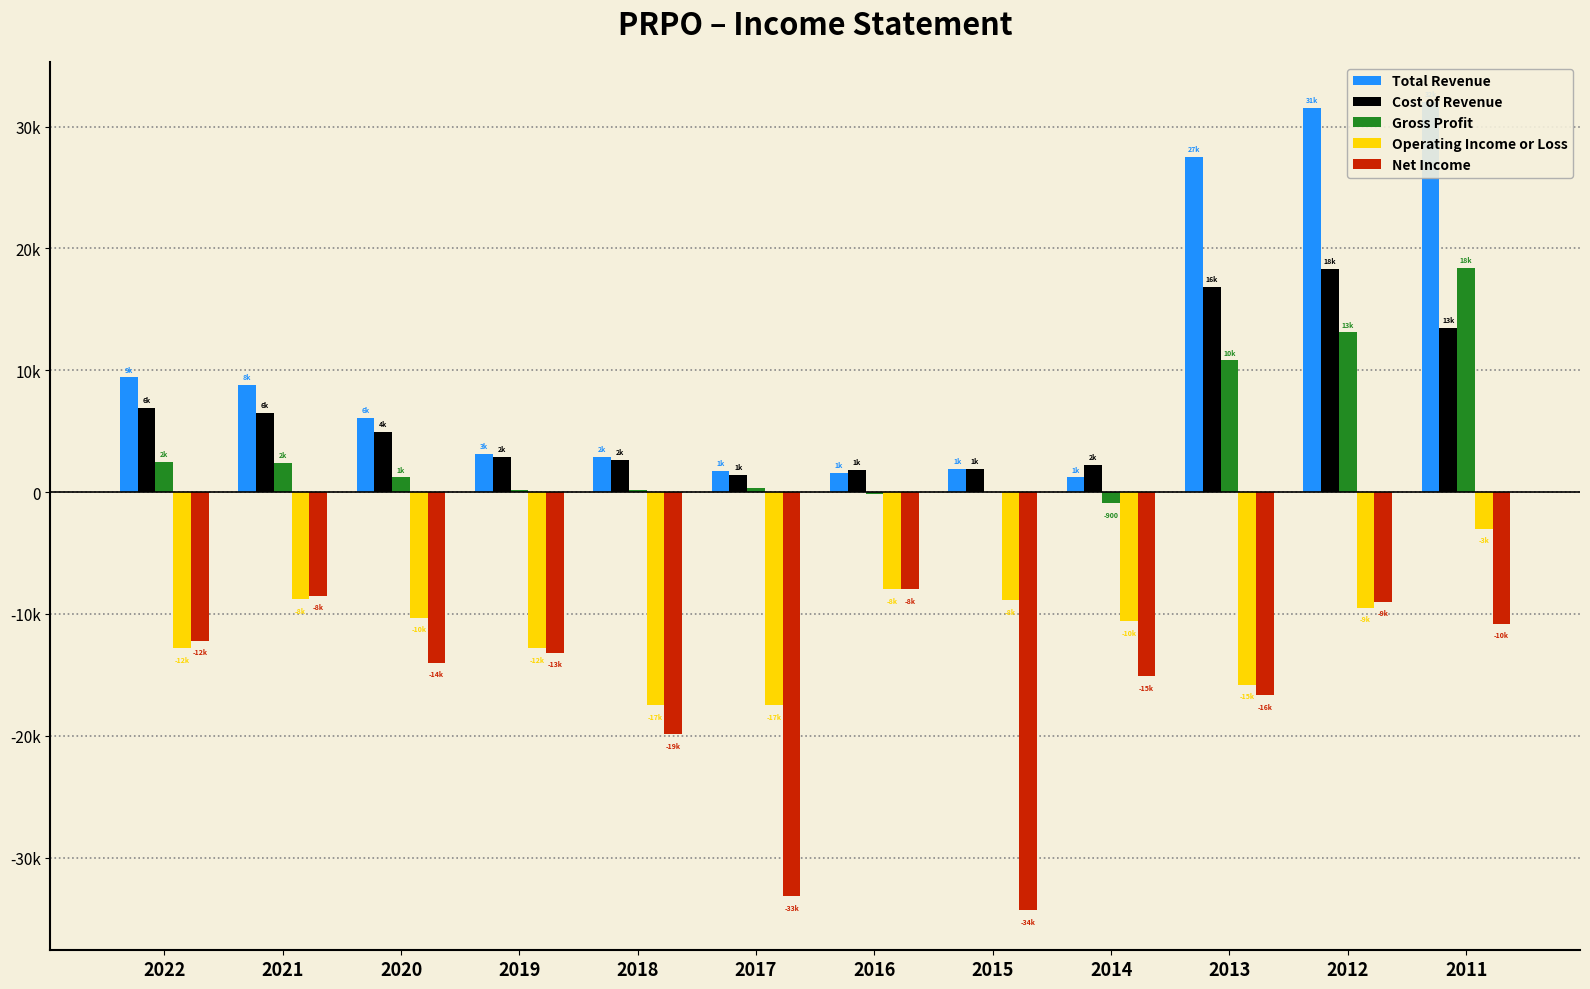

Rank the categories by Gross Profit value from lowest to highest.

2014, 2016, 2015, 2019, 2018, 2017, 2020, 2021, 2022, 2013, 2012, 2011